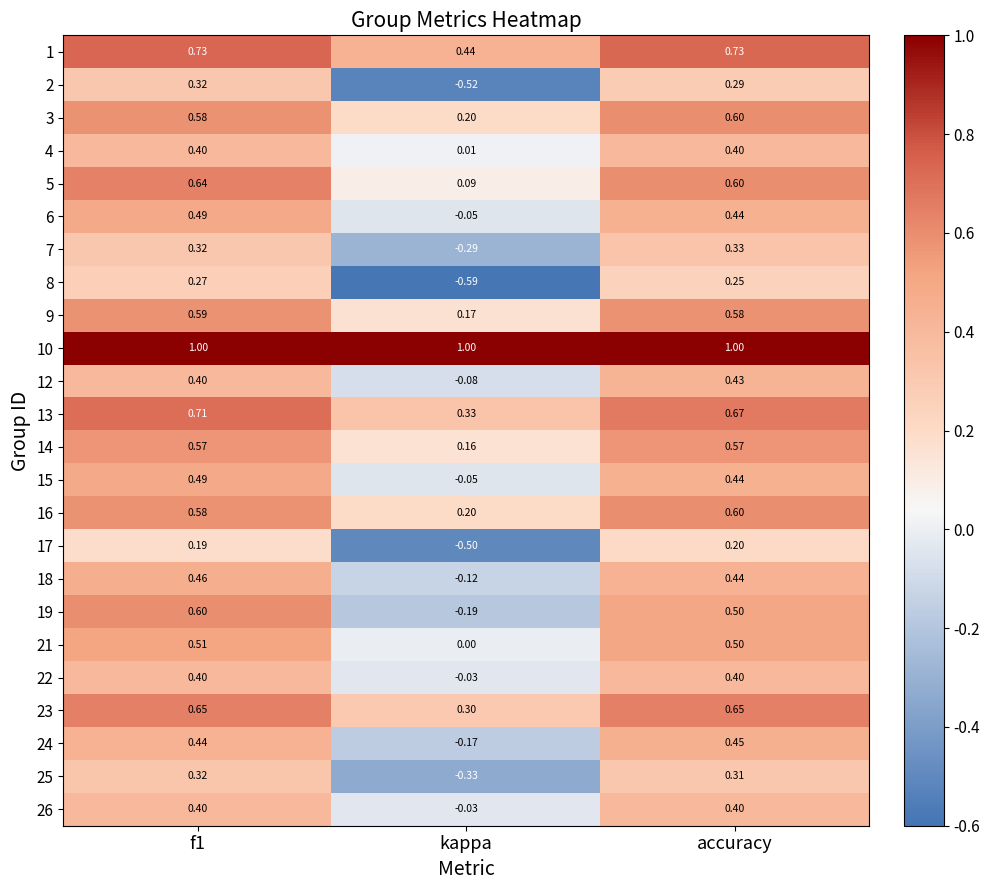

Which series has the widest spread of values?

8